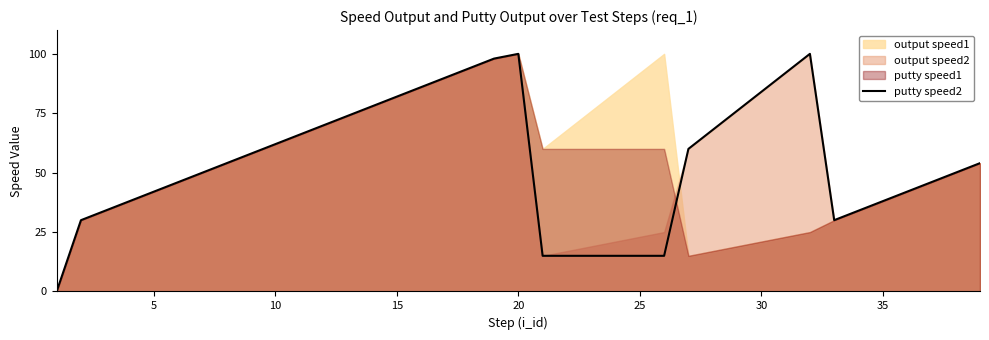

What is the highest value of the putty speed2 series?

100